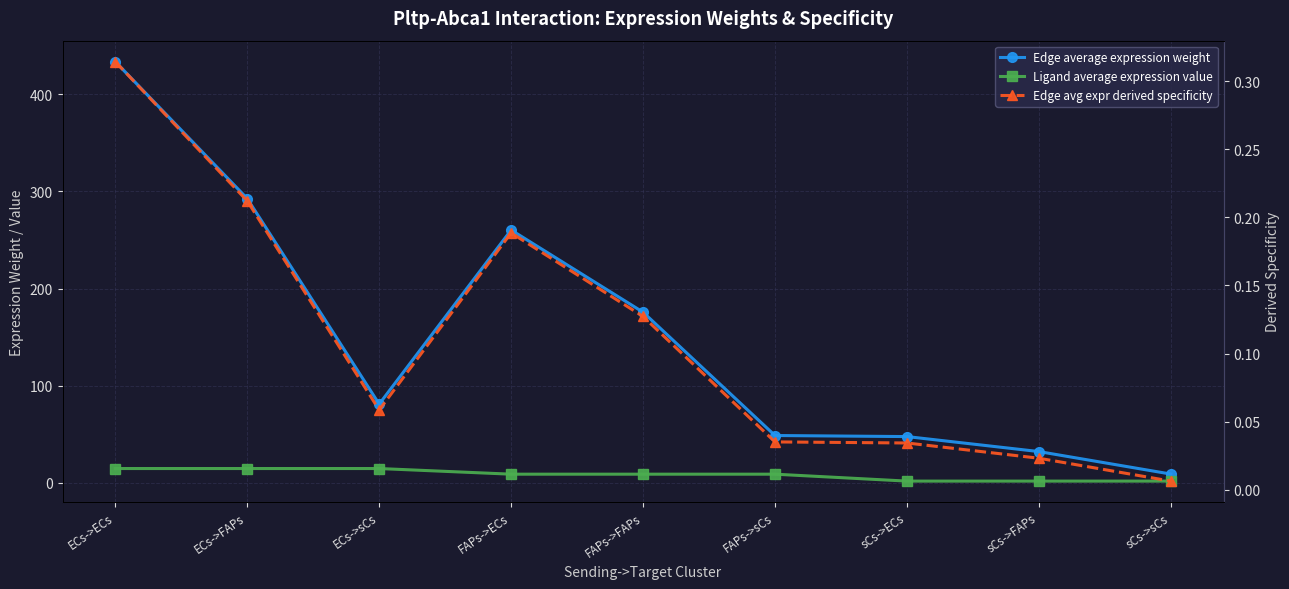

Where is the first local minimum for Edge average expression weight?

ECs->sCs